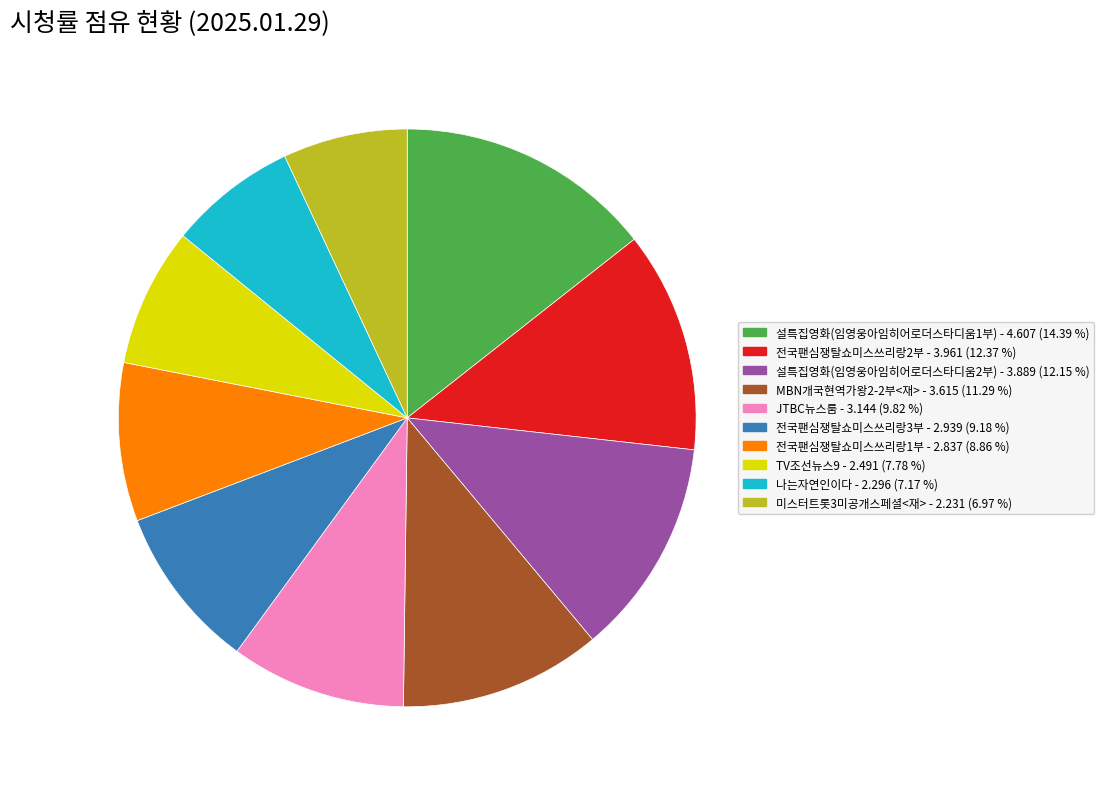

True or false: 전국팬심쟁탈쇼미스쓰리랑2부 accounts for 27% of the total.

False